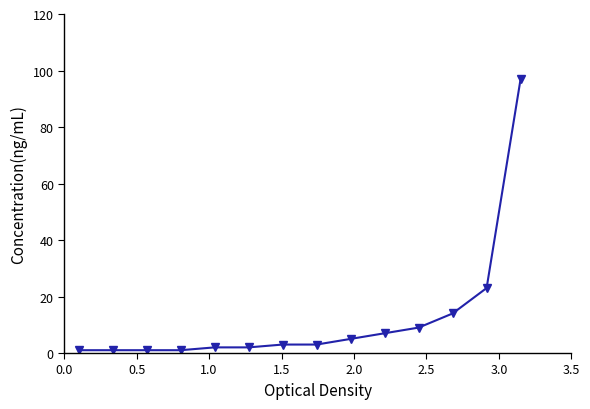

How many lines are shown in the chart?

1